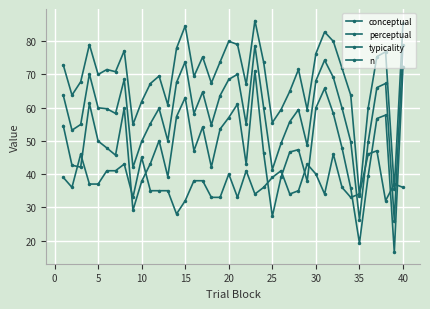

What is the average value of the conceptual series?

48.2